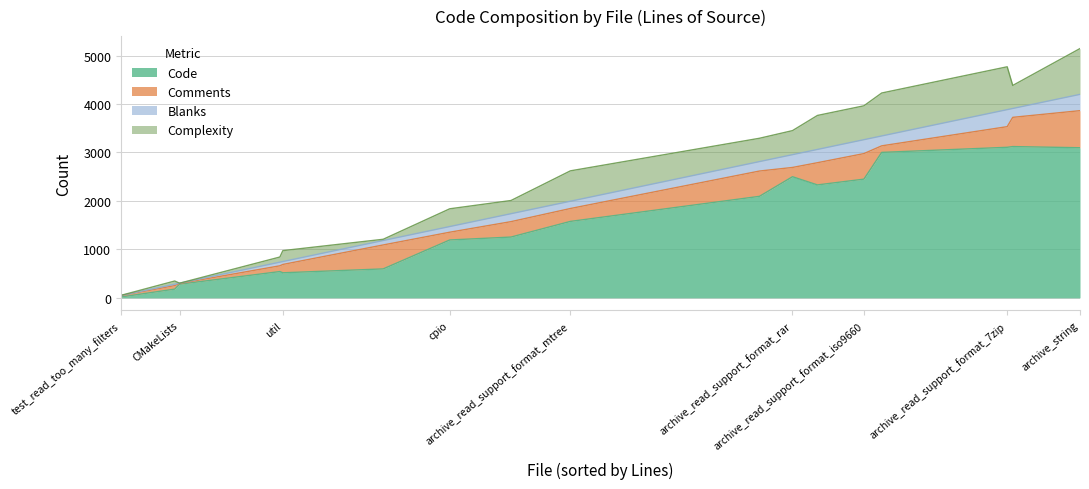

True or false: Blanks and Code cross at least once.

False